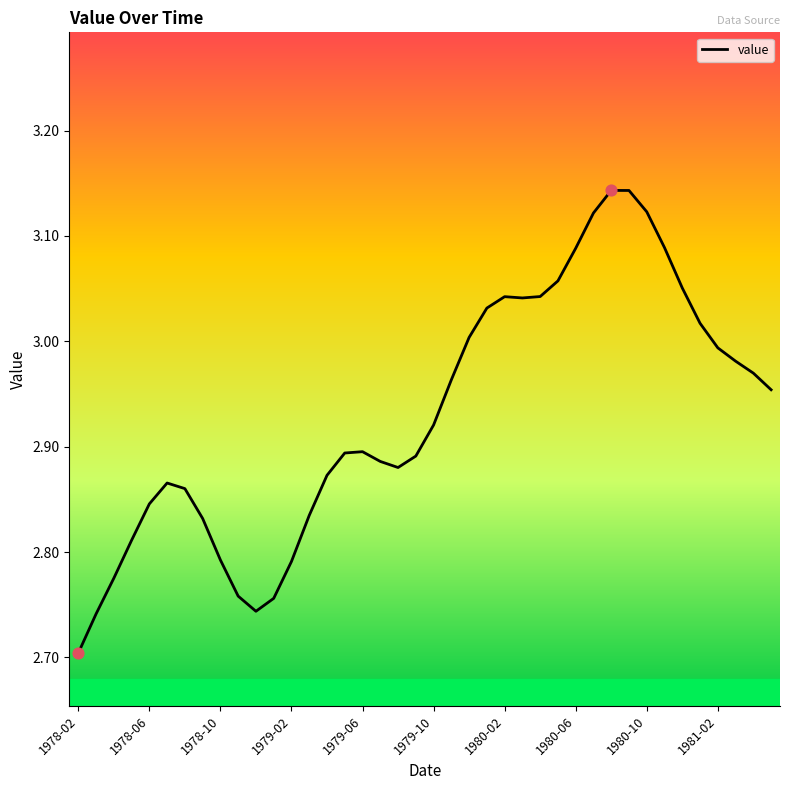

What is the difference between the maximum and minimum values?

0.4